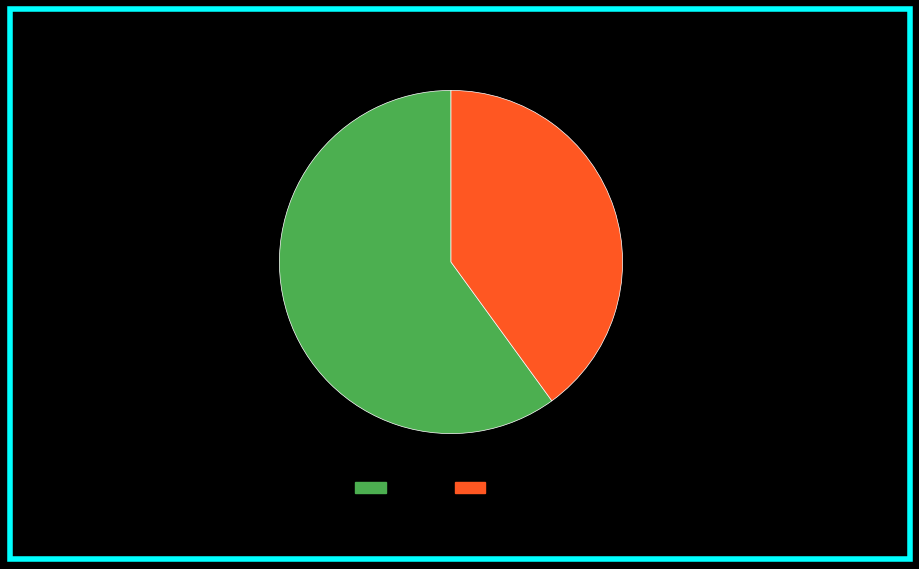

How many slices are in this pie chart?

2